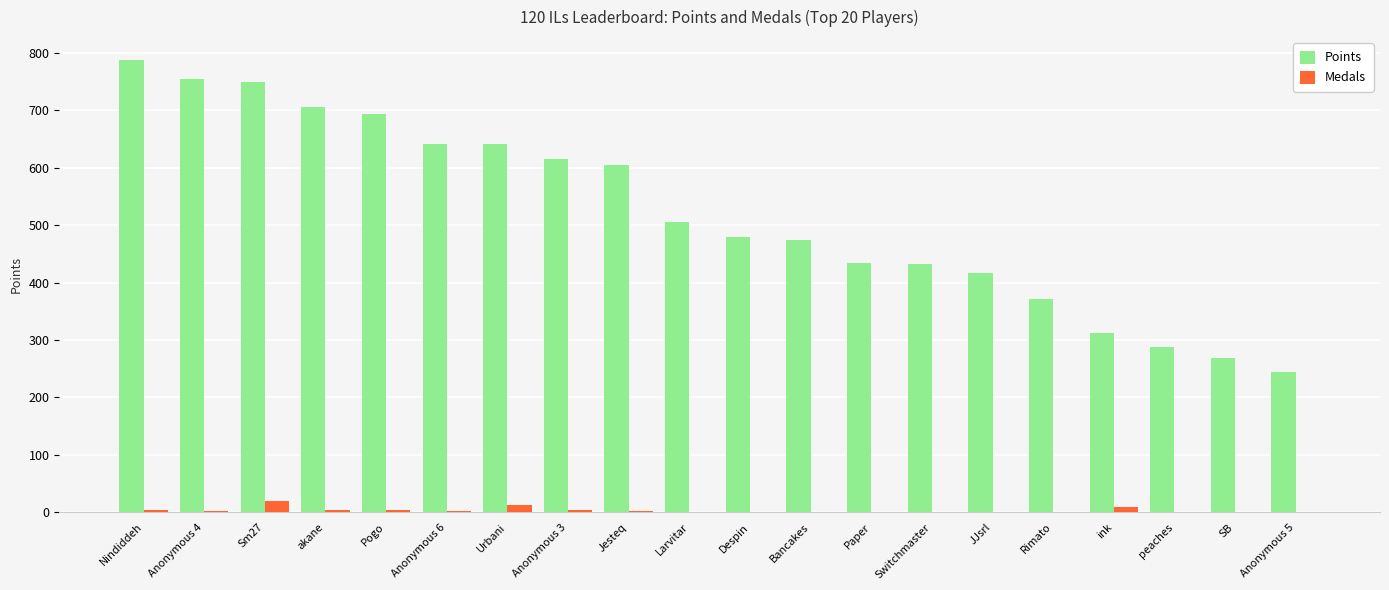

What is the sum of all Medals values?

64